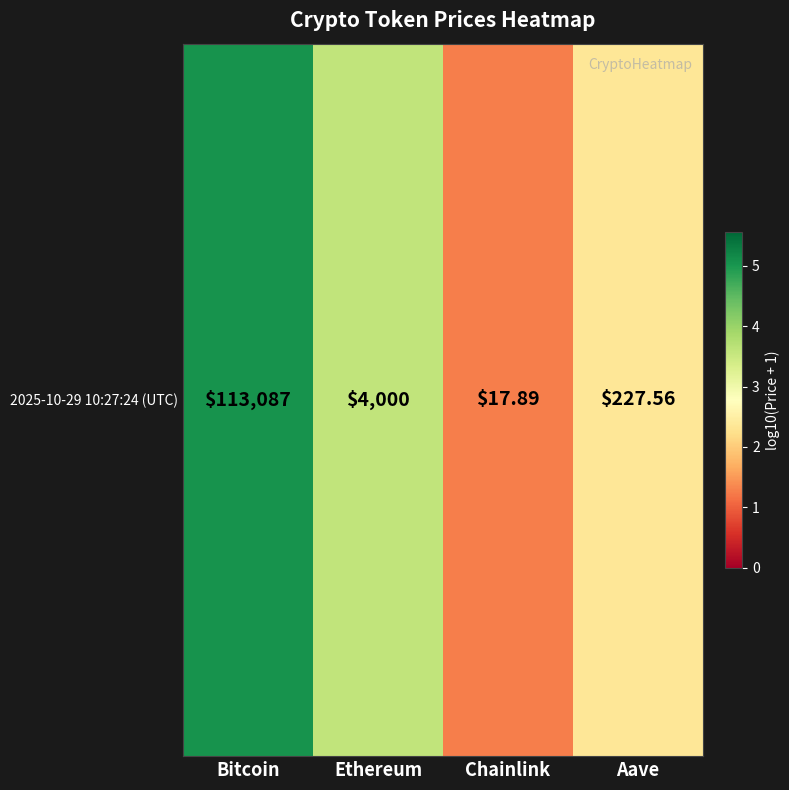

Rank the categories by value from lowest to highest.

Chainlink, Aave, Ethereum, Bitcoin